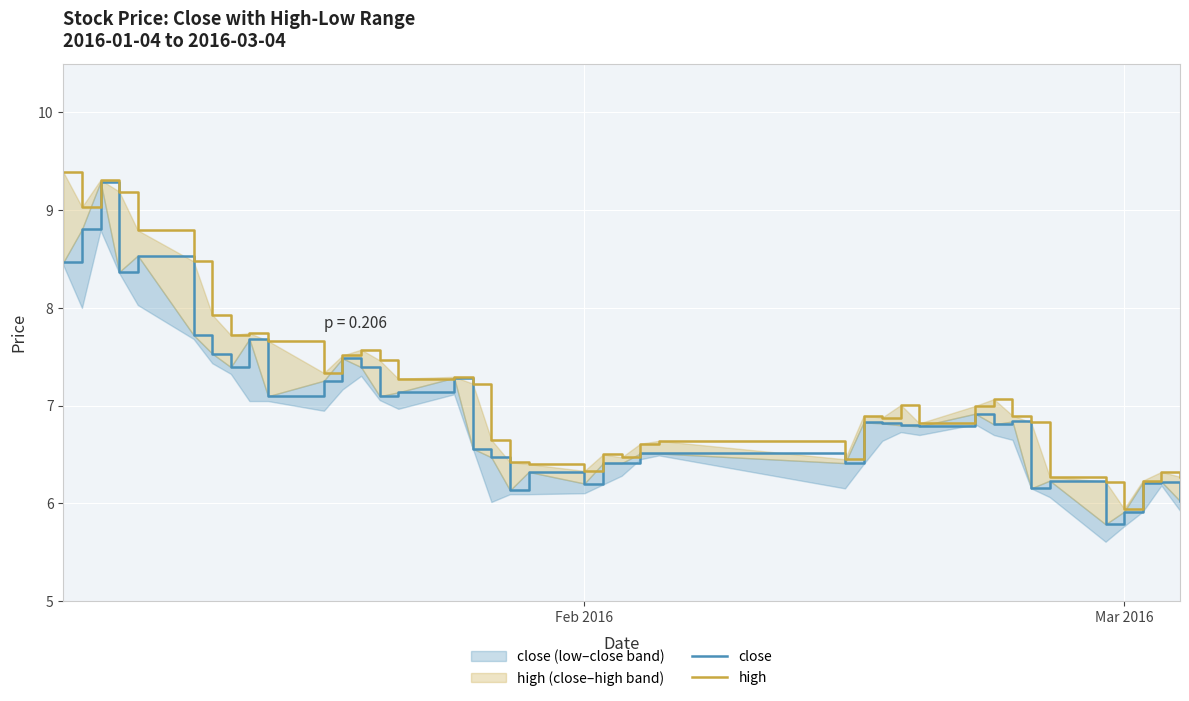

List the series in order of their overall mean, highest first.

high, close